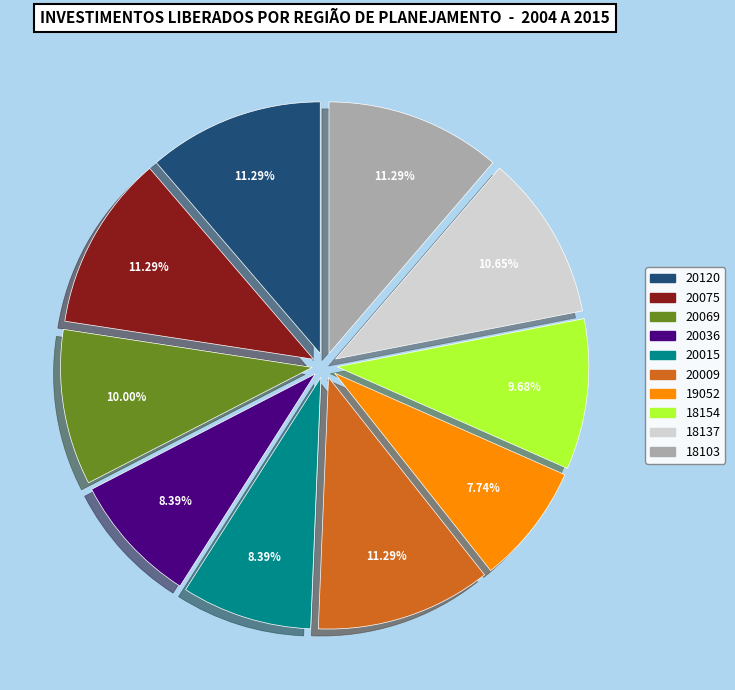

True or false: 20120 accounts for 11% of the total.

True